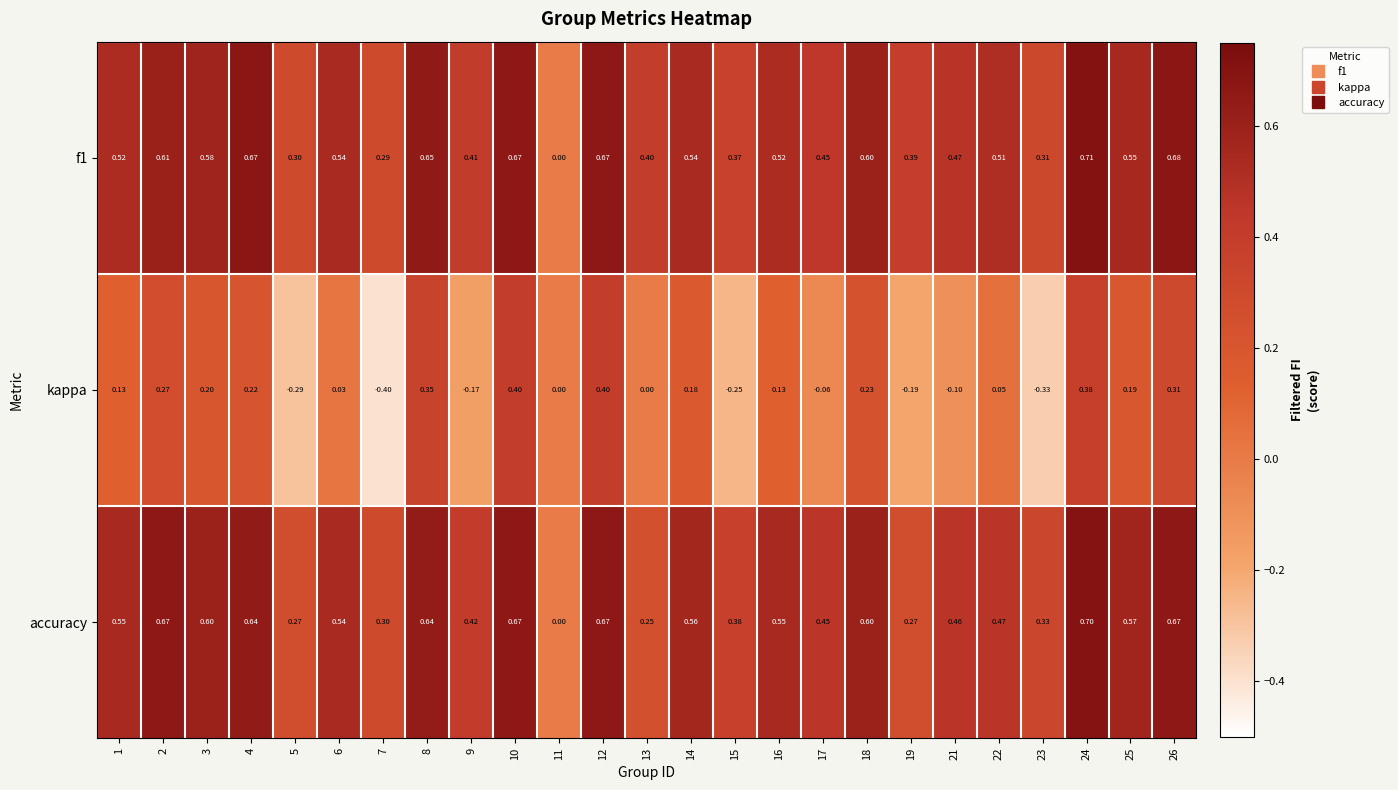

Which series has the largest range (max minus min)?

kappa